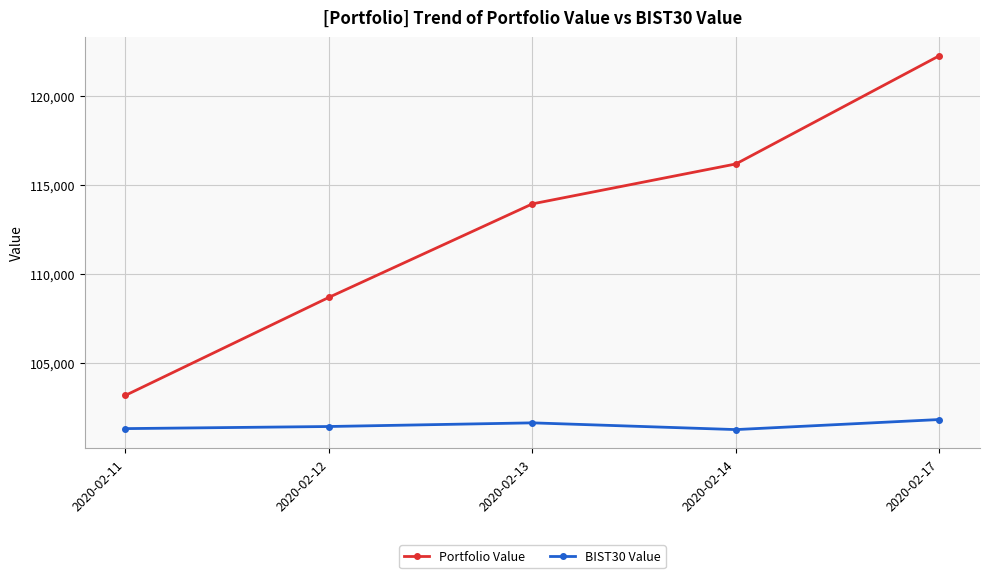

Rank the categories by Portfolio Value value from lowest to highest.

2020-02-11, 2020-02-12, 2020-02-13, 2020-02-14, 2020-02-17